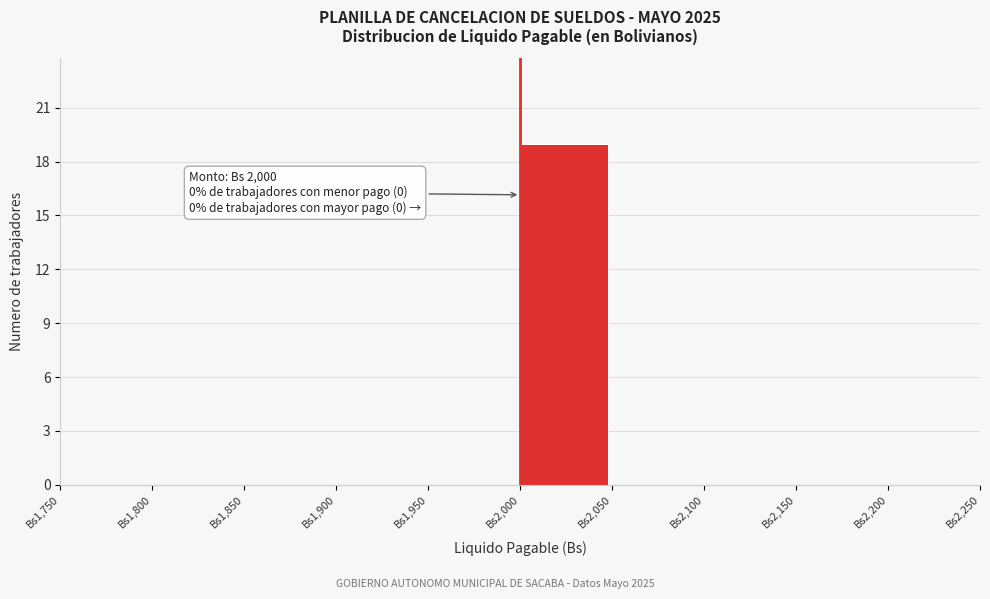

Over which range of the x-axis is the bar tallest?

2000 to 2050